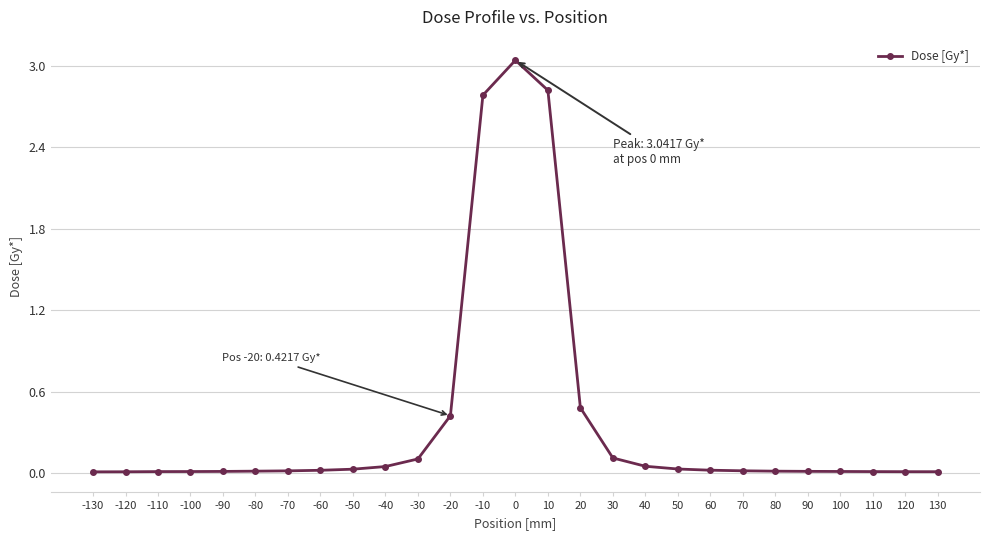

The value at -10 is 4.8. True or false?

False